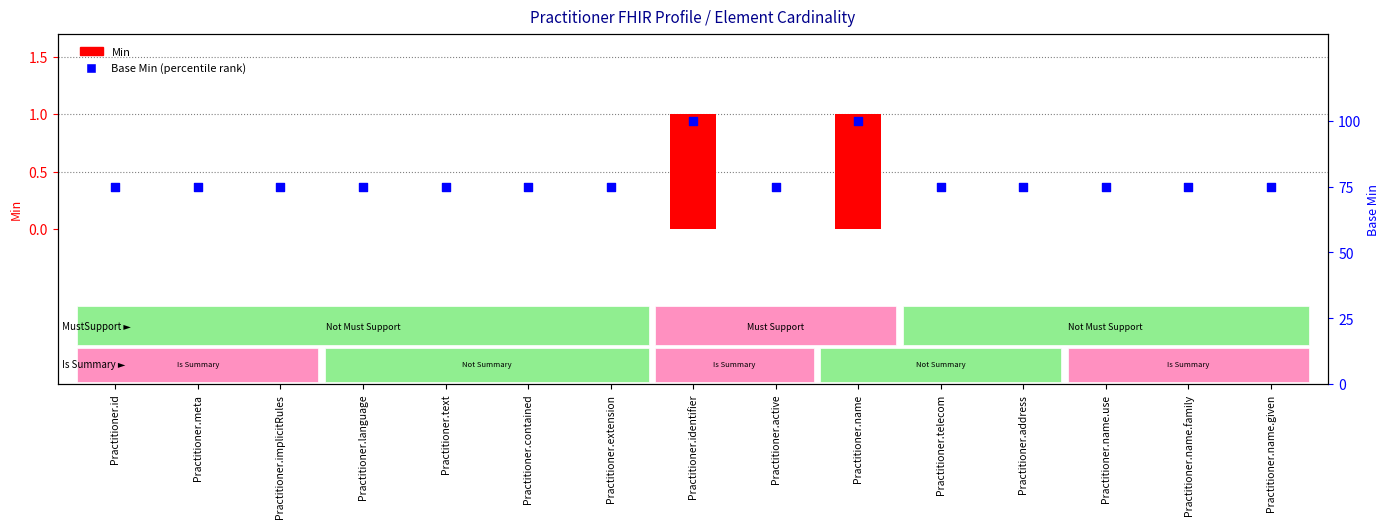

Which series has the largest Y range (max minus min)?

Base Min (percentile rank)